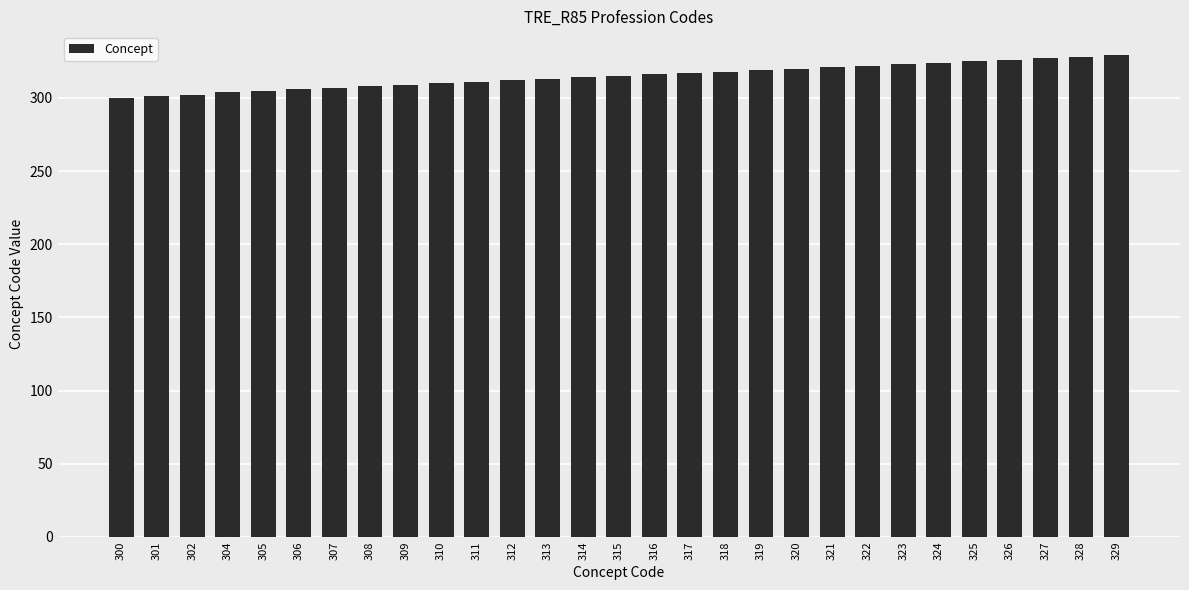

What is the difference between the values at 307 and 302?

5